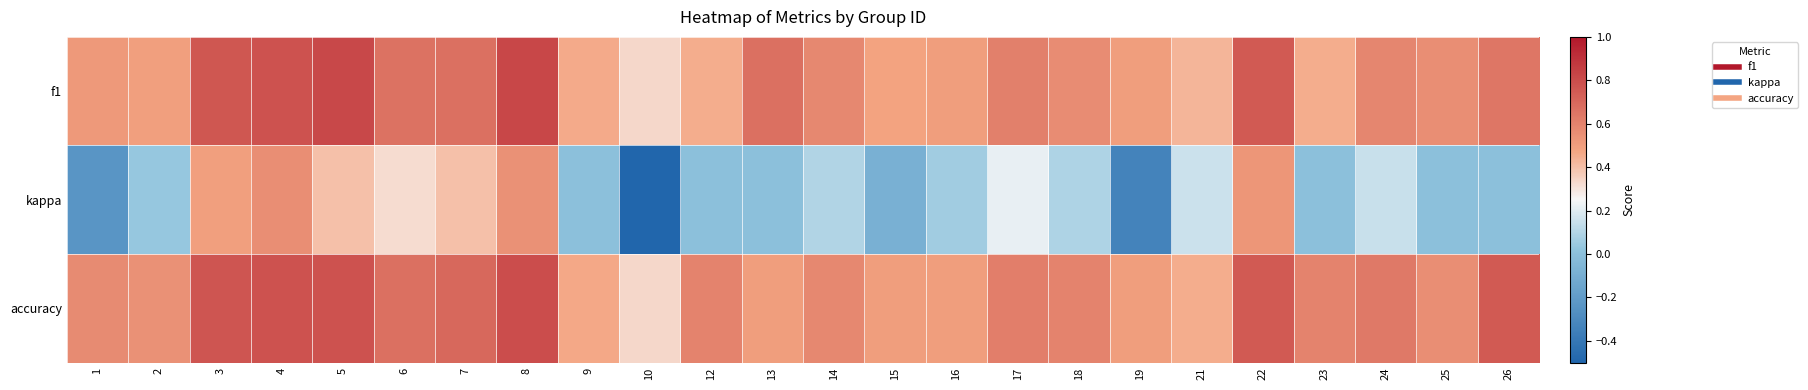

Reading left to right, what are all the values shown in this chart?

f1: 1=0.5	2=0.5	3=0.8	4=0.8	5=0.8	6=0.7	7=0.7	8=0.8	9=0.5	10=0.3	12=0.5	13=0.7	14=0.6	15=0.5	16=0.5	17=0.6	18=0.6	19=0.5	21=0.4	22=0.8	23=0.5	24=0.6	25=0.6	26=0.6
kappa: 1=-0.2	2=0.0	3=0.5	4=0.6	5=0.4	6=0.3	7=0.4	8=0.5	9=0.0	10=-0.5	12=0.0	13=0.0	14=0.1	15=-0.1	16=0.1	17=0.2	18=0.1	19=-0.3	21=0.2	22=0.5	23=0.0	24=0.1	25=0.0	26=0.0
accuracy: 1=0.6	2=0.5	3=0.8	4=0.8	5=0.8	6=0.7	7=0.7	8=0.8	9=0.5	10=0.3	12=0.6	13=0.5	14=0.6	15=0.5	16=0.5	17=0.6	18=0.6	19=0.5	21=0.5	22=0.8	23=0.6	24=0.6	25=0.6	26=0.8